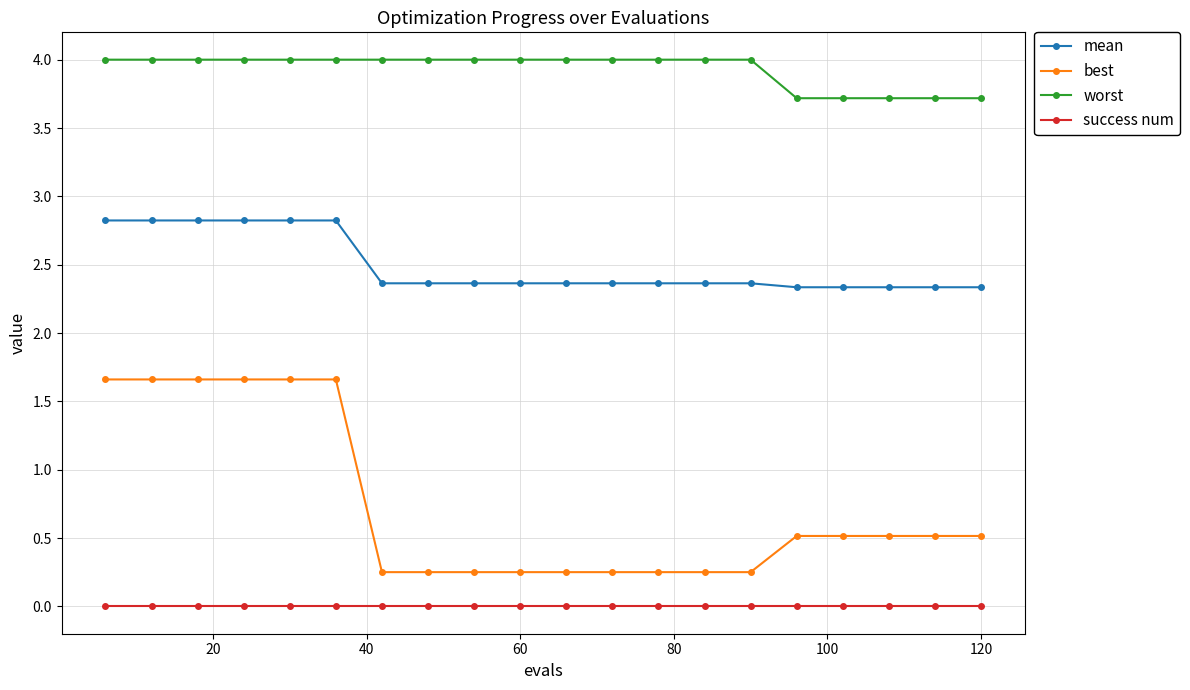

Rank the series by their maximum value, from highest to lowest.

worst, mean, best, success num